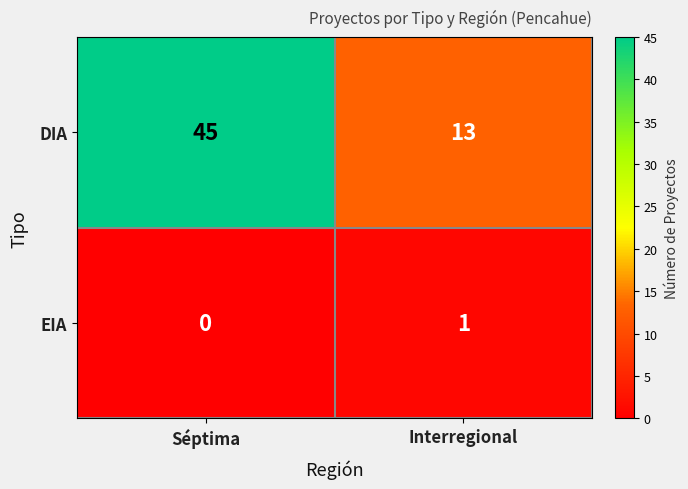

Which series has the largest range (max minus min)?

DIA